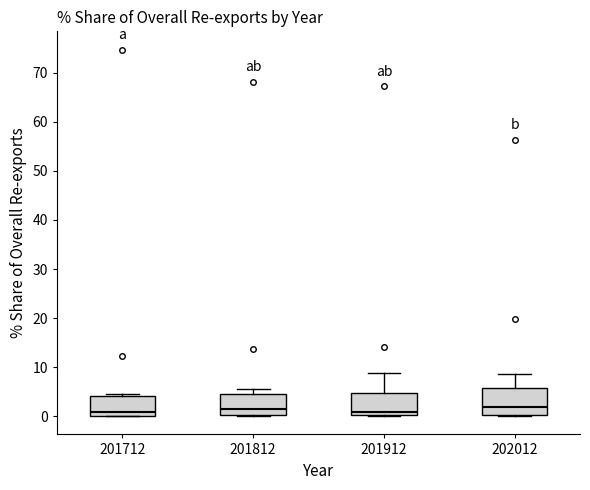

Where does the upper whisker of the box at x = 202012 end on the y-axis? The values are not printed on the chart, so give them approximately, as read against the axis.

9